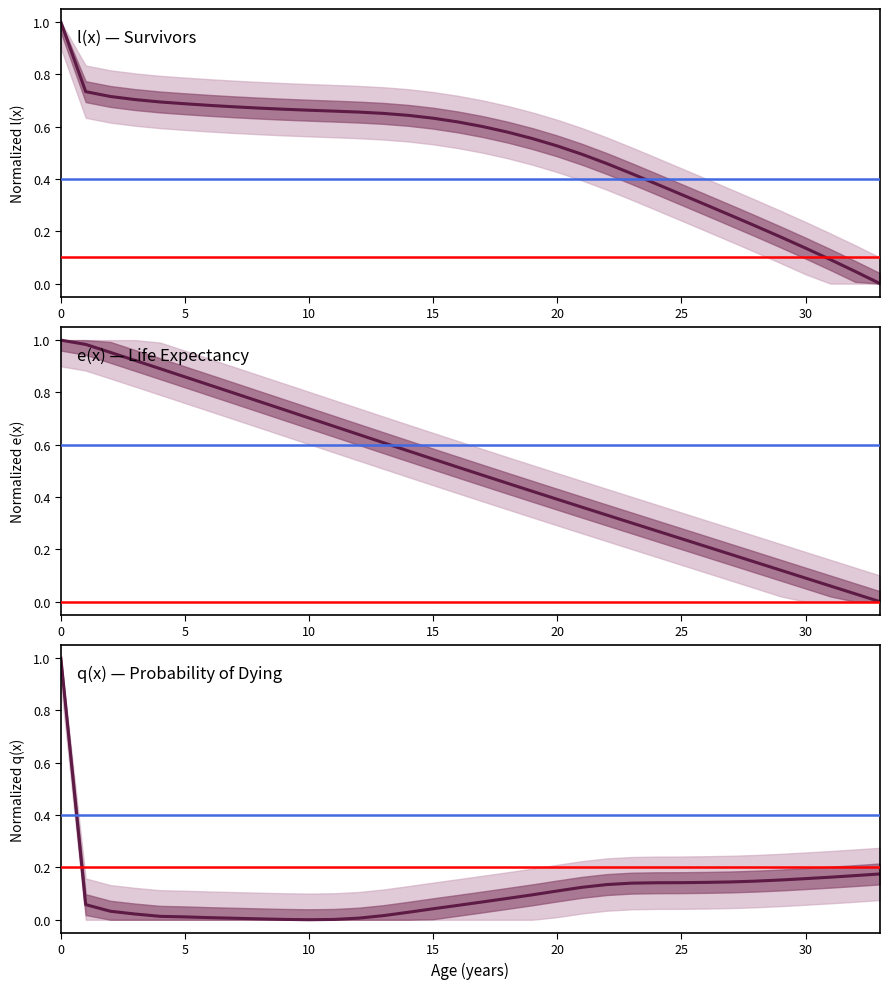

How many values in e(x) are above zero?

33